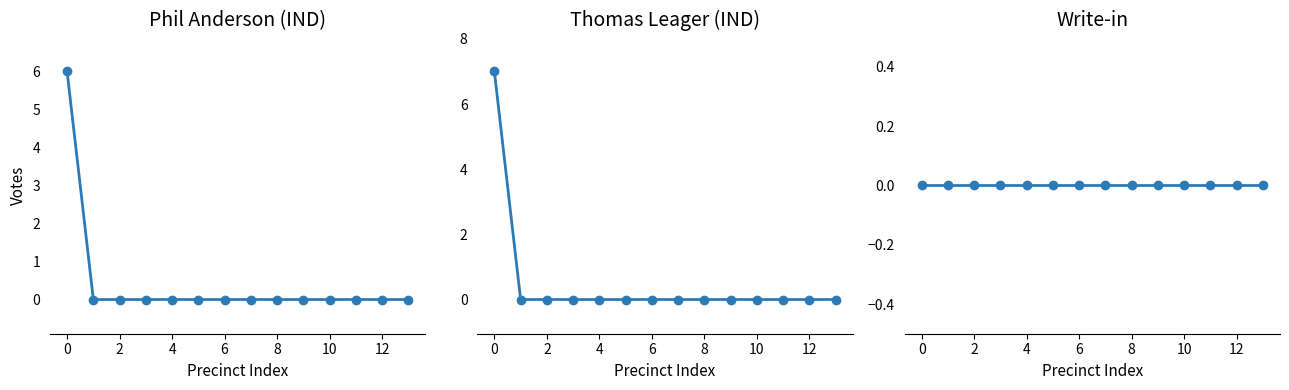

True or false: Write-in has more than 2 interior local peaks.

False